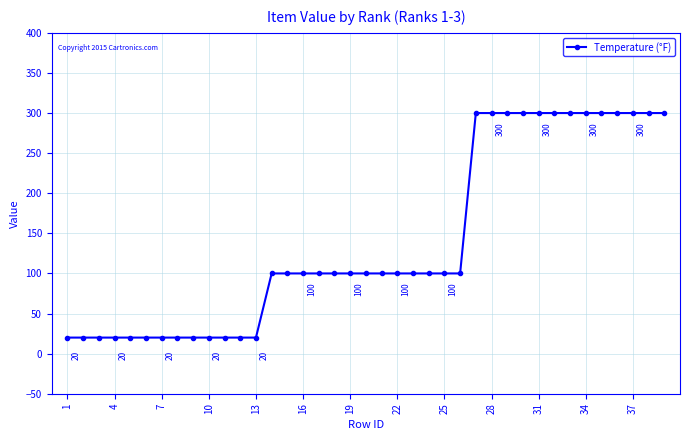

What is the minimum value shown in the chart?

20